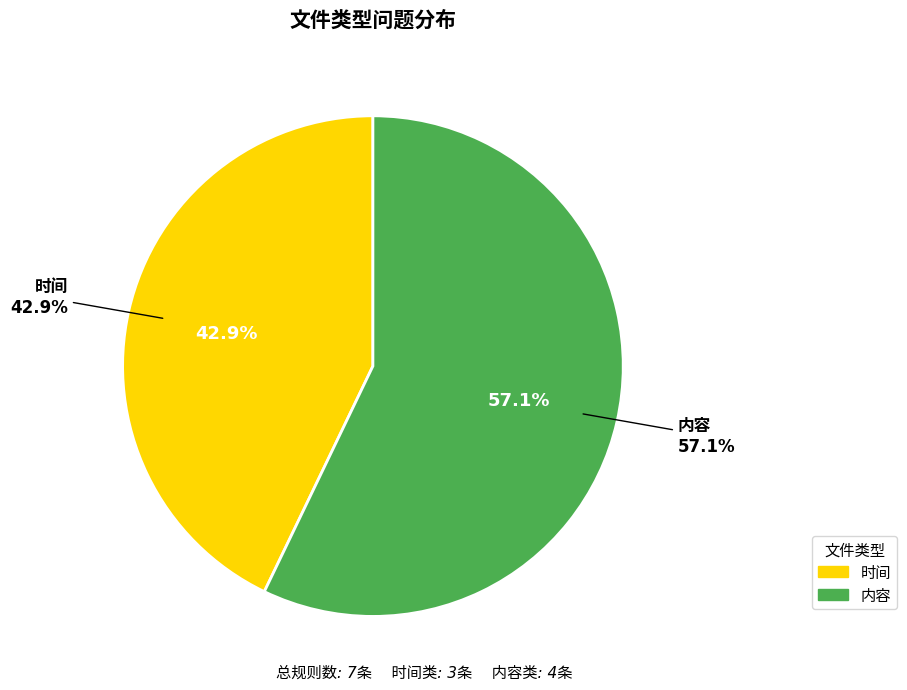

To the nearest percent, what is the combined percentage of 内容 and 时间?

100%